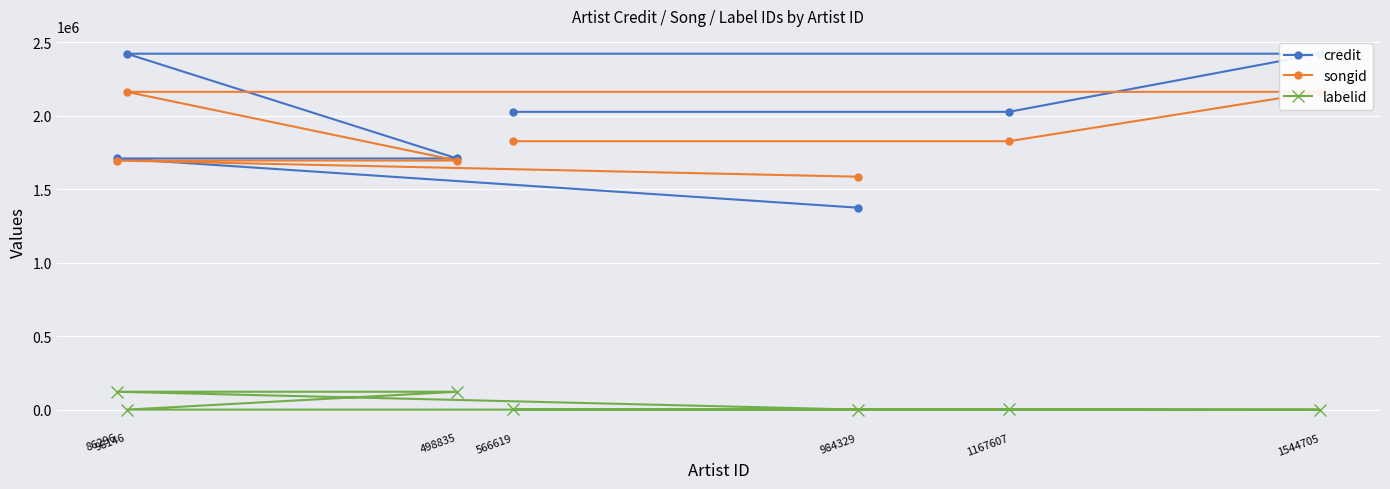

True or false: labelid has a value of 217316 at 86296.

False